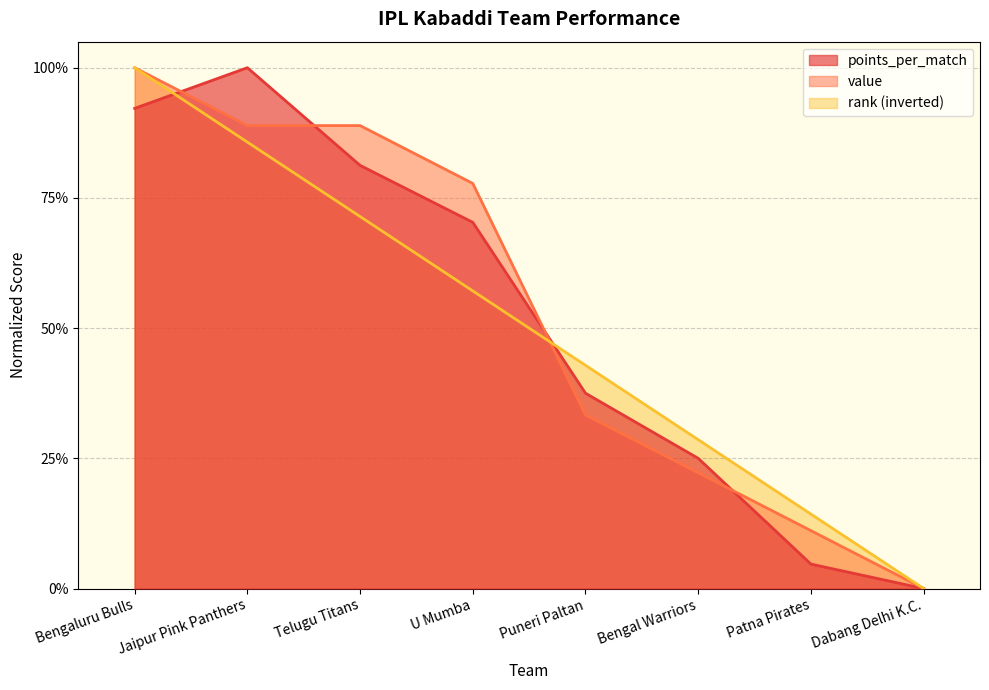

True or false: value has a value of 0.0 at Dabang Delhi K.C..

True